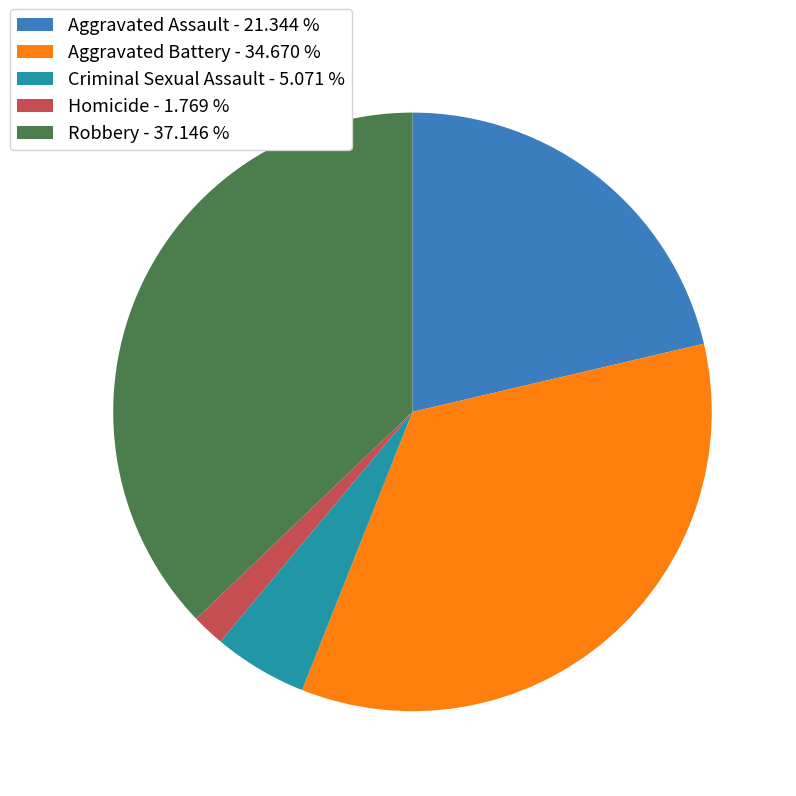

Is the sum of Aggravated Assault - 21.344 % and Aggravated Battery - 34.670 % greater than half?

Yes